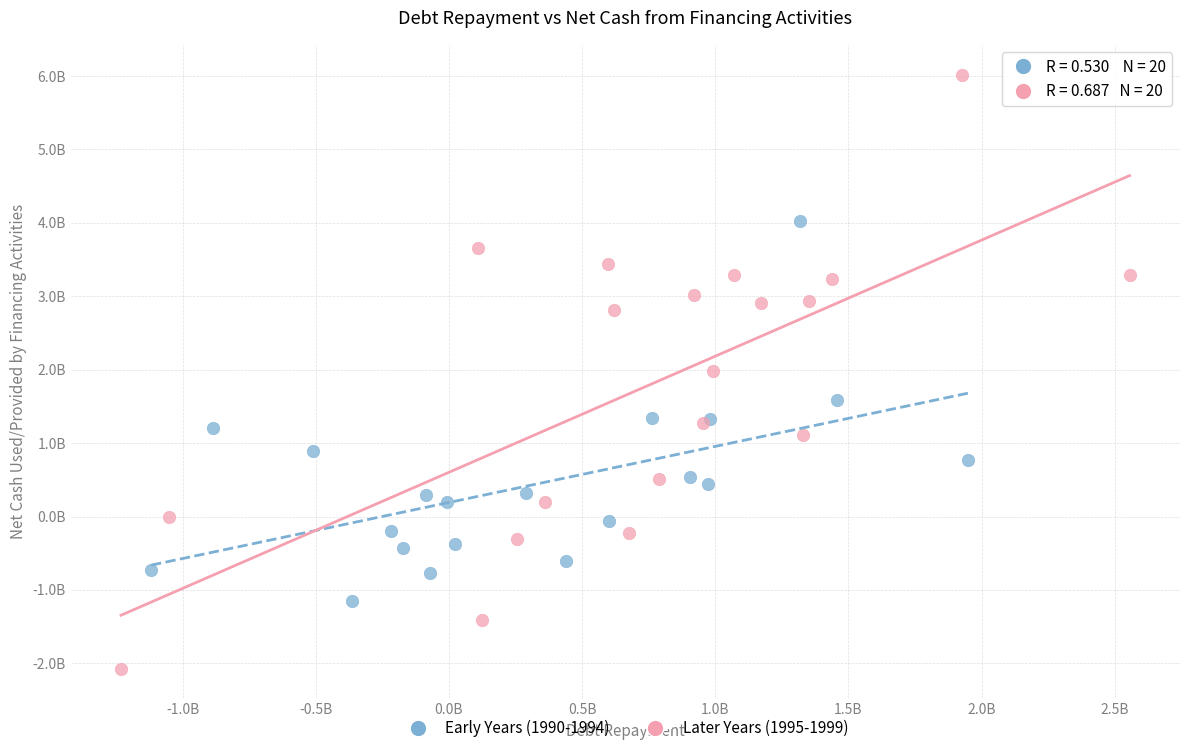

Which series reaches the minimum Y coordinate?

Later Years (1995-1999)